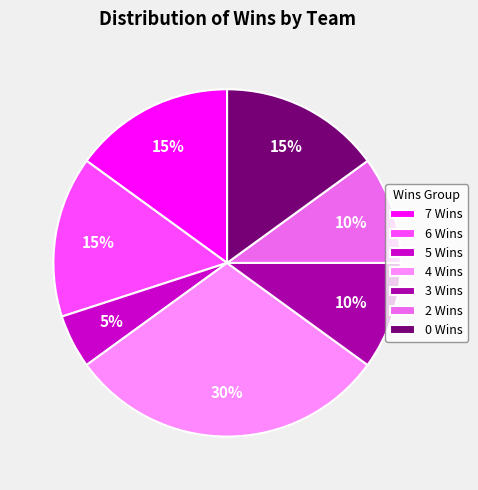

Which slice is the smallest?

5 Wins